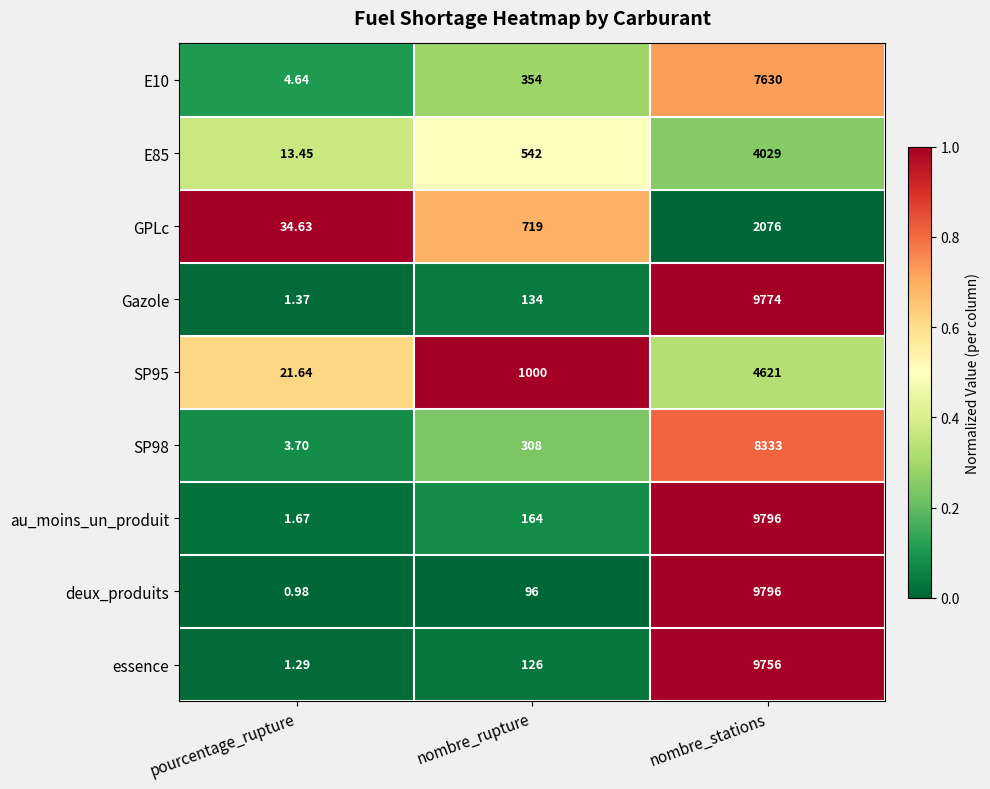

At which label is SP98 closest to 4168?

nombre_rupture